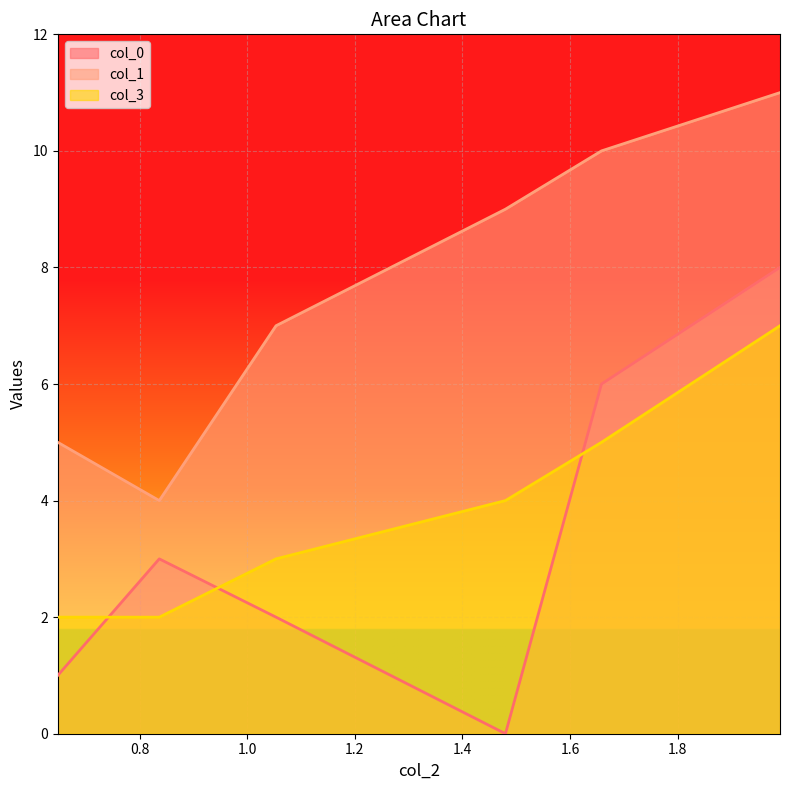

What is the average value of the col_0 series?

3